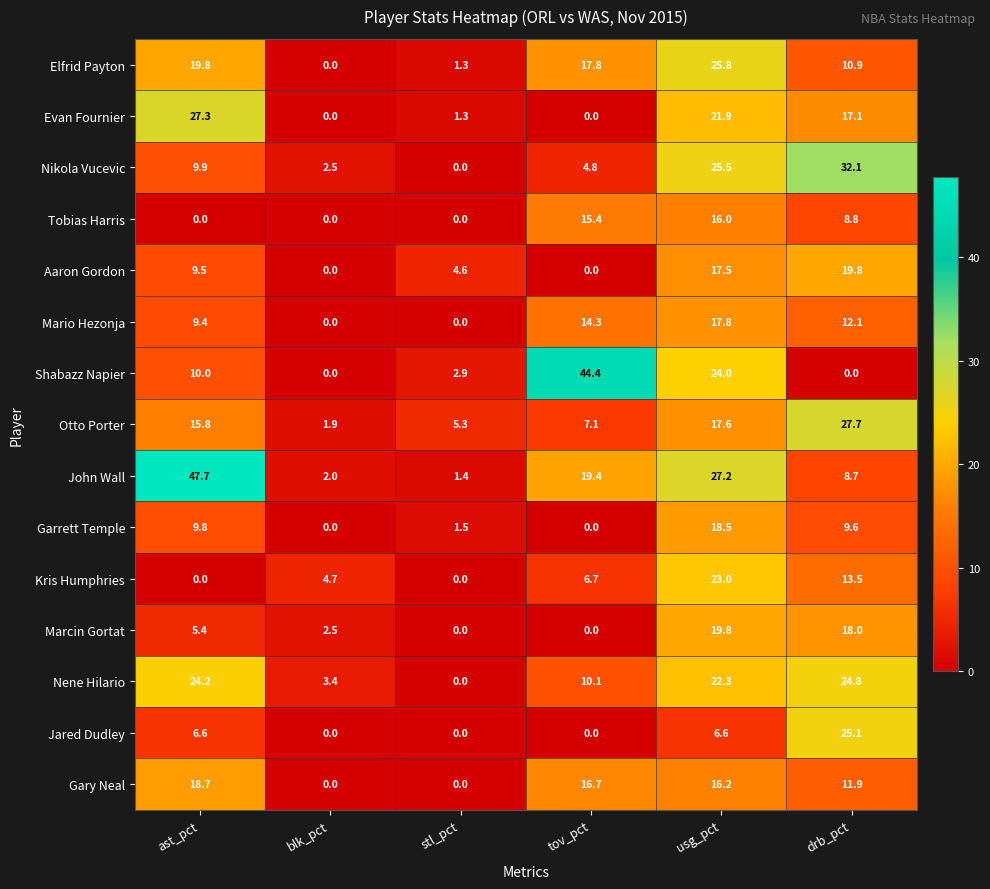

At which label is Shabazz Napier closest to 22?

usg_pct